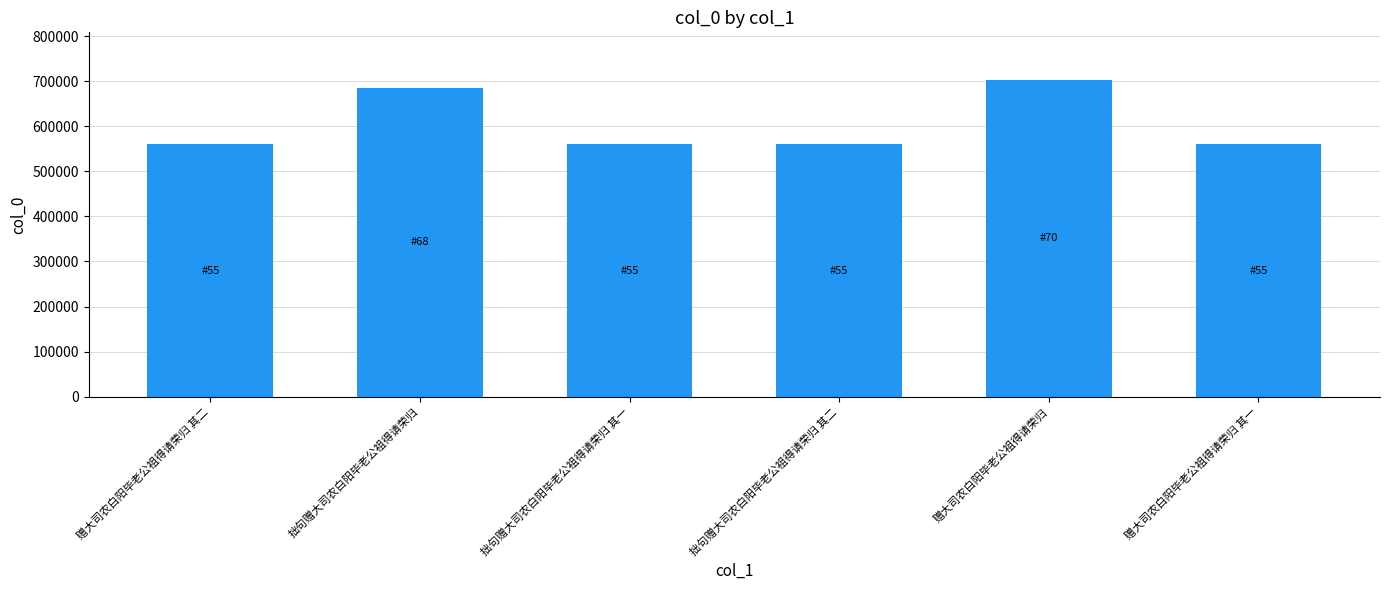

What is the ratio of the value at 拙句赠大司农白阳毕老公祖得请荣归 其一 to the value at 拙句赠大司农白阳毕老公祖得请荣归?

0.8